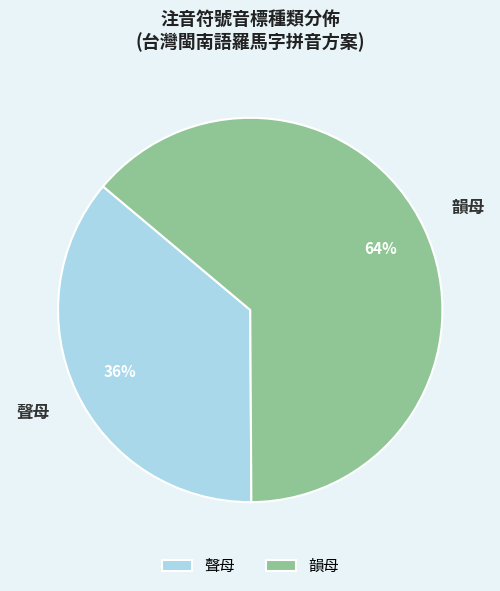

Rank the categories by value from highest to lowest.

韻母, 聲母